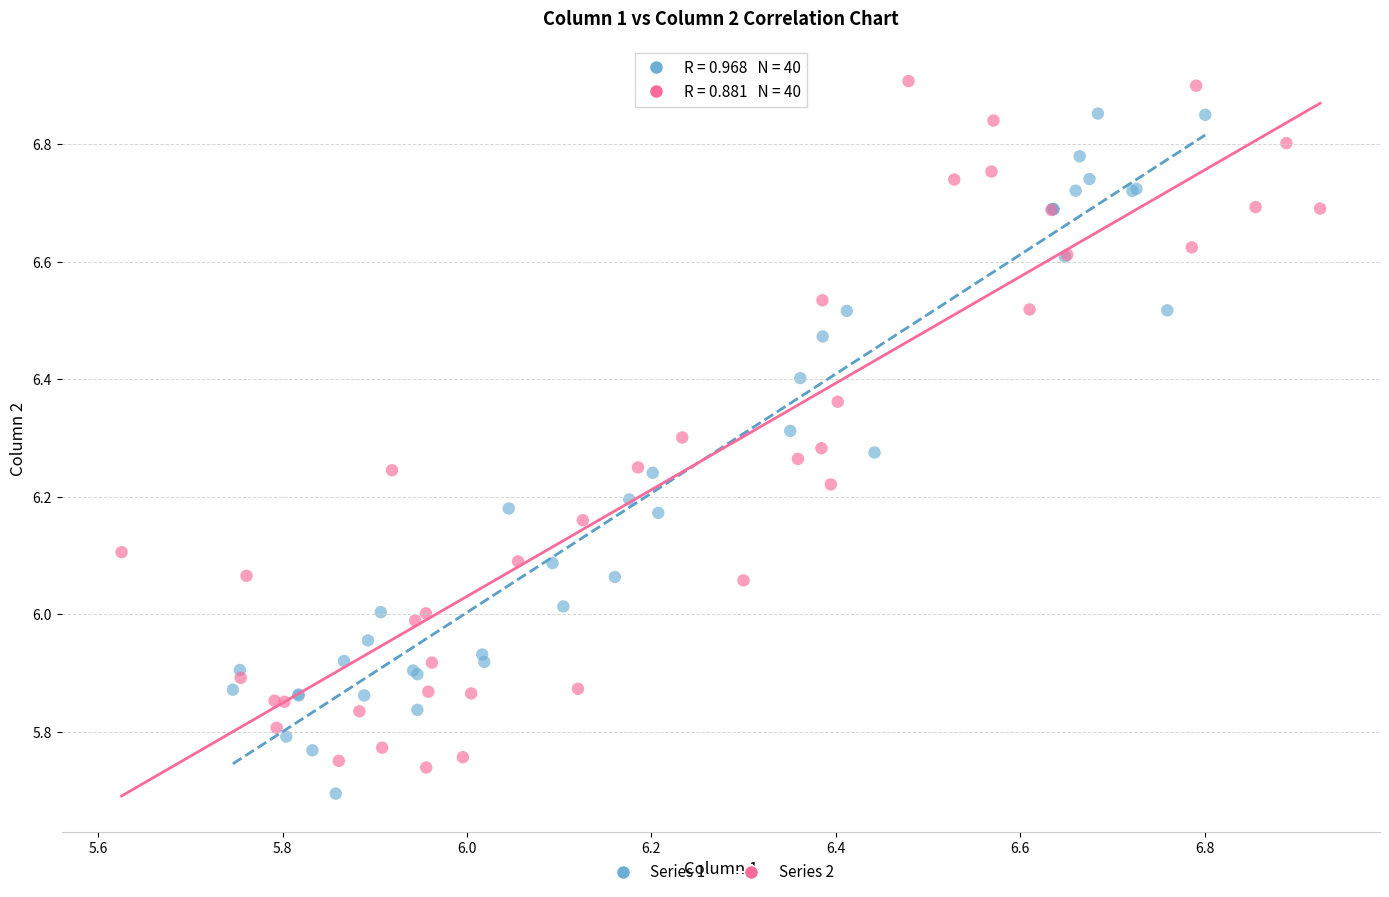

What are all the series names shown in the legend?

Series 1, Series 2